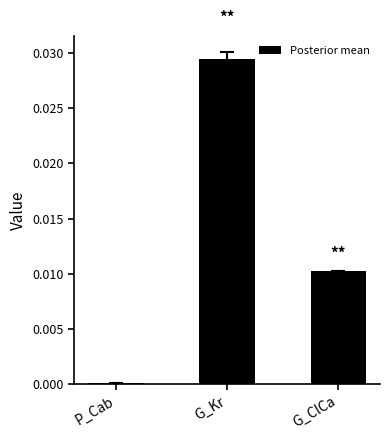

Which label corresponds to the largest value in the chart?

G_Kr